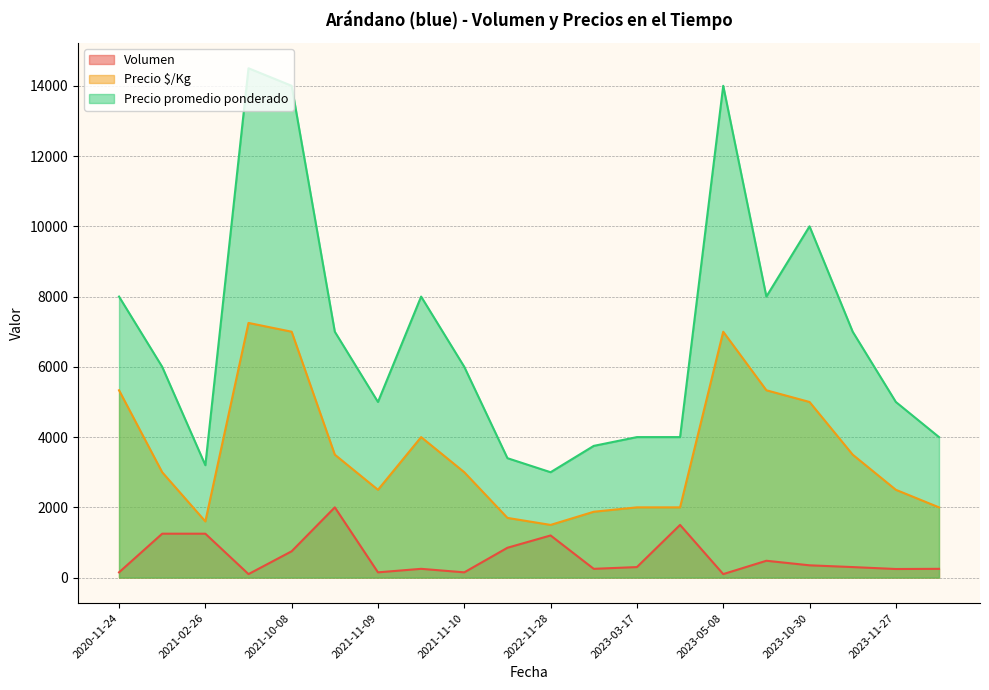

Which series has the largest total across all categories?

Precio promedio ponderado